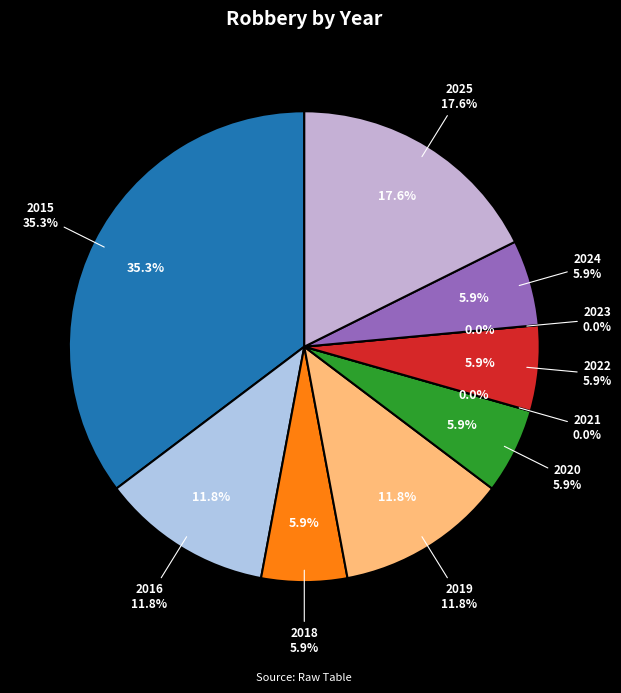

What is the change in value from 2015 to 2023?

-6